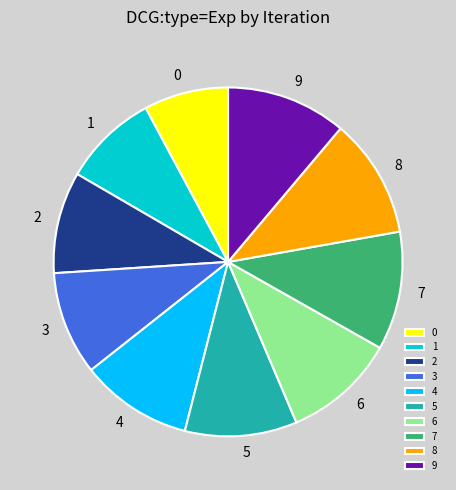

Does 7 represent more than half of the total?

No